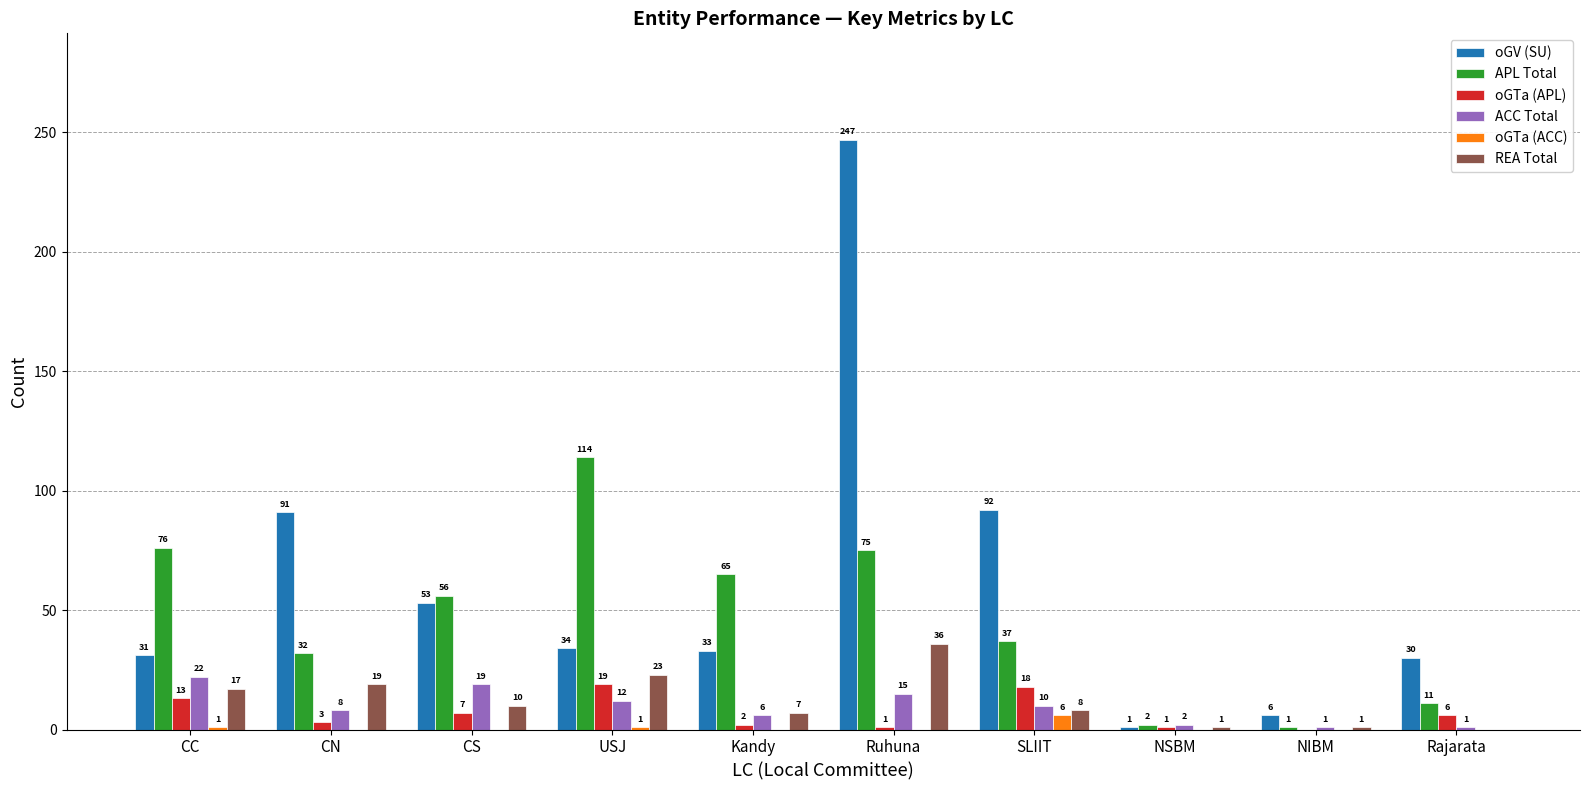

What is the sum of all APL Total values?

469